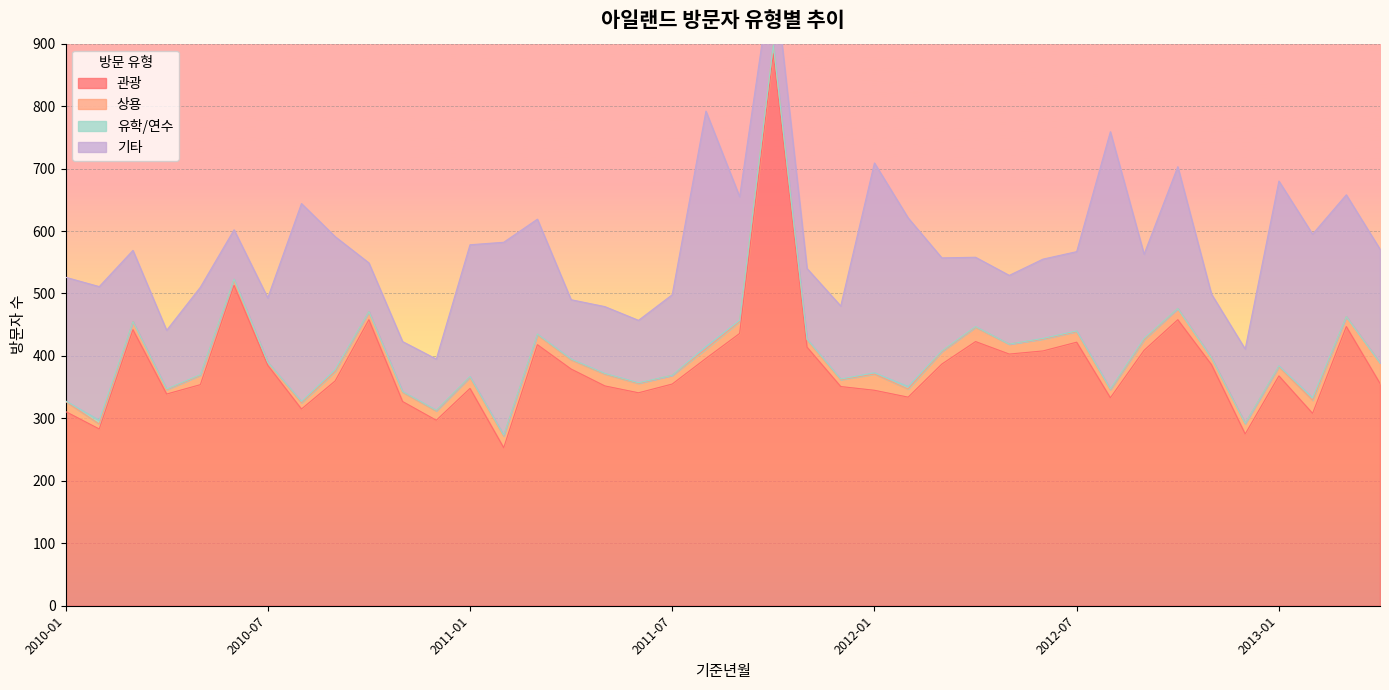

Between 2012-12 and 2012-07, which is larger?

2012-07